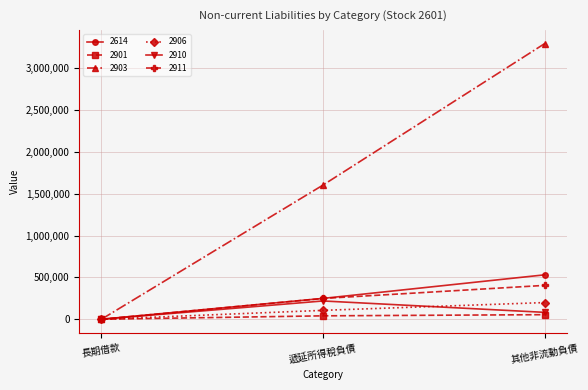

What is the spread (max minus min) of values at 其他非流動負債?

3240561